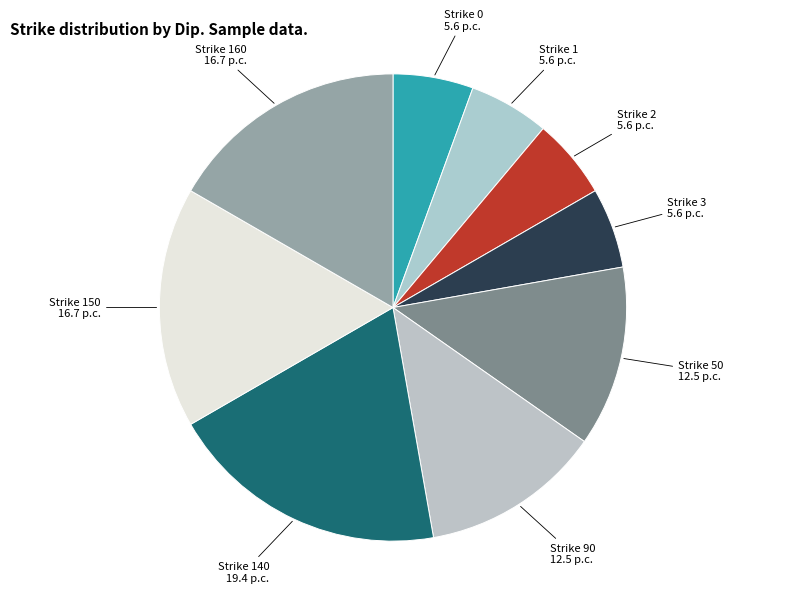

Which category has the biggest portion of the pie?

Strike 140